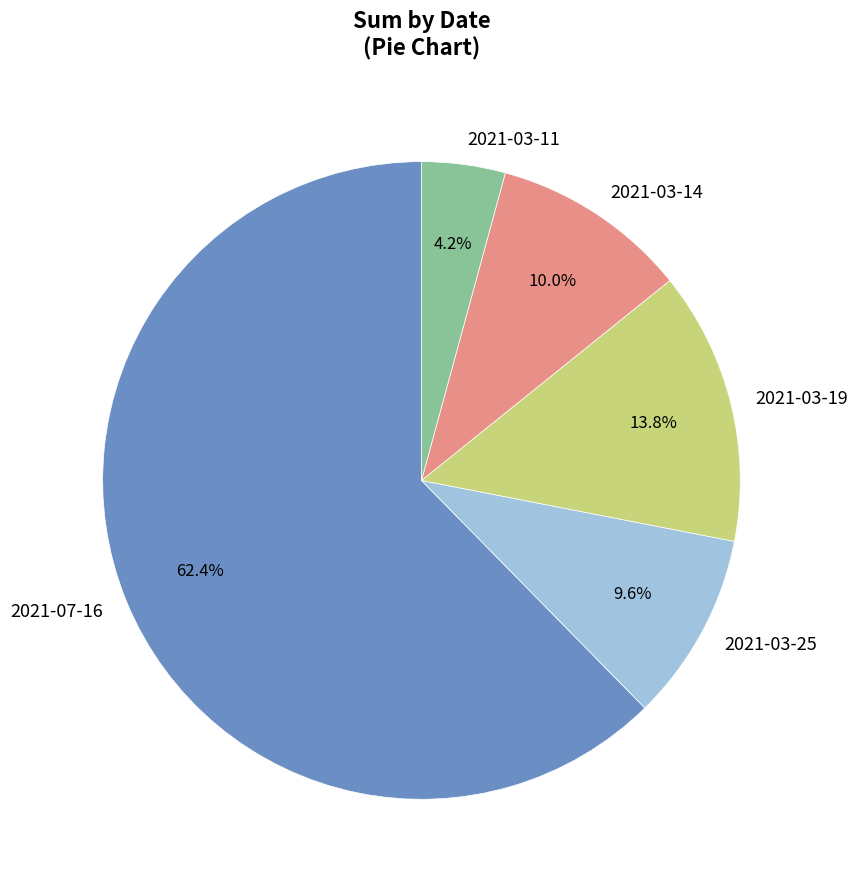

Is there any slice that represents more than half of the pie?

Yes